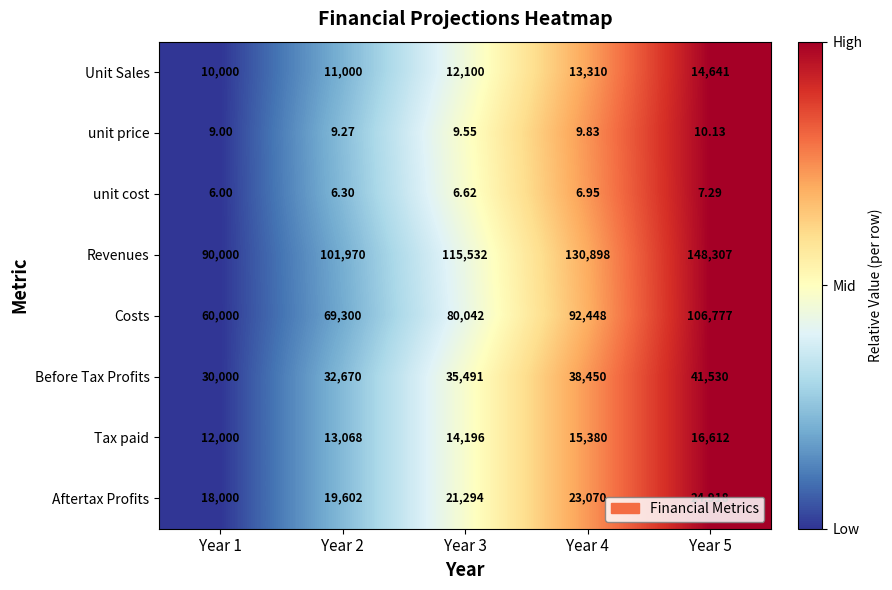

Which series has the largest range (max minus min)?

Revenues